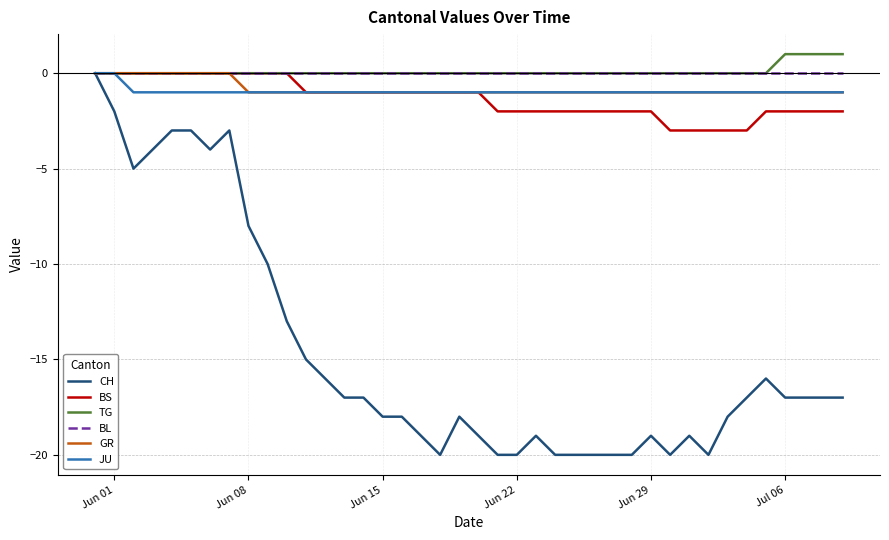

What is the smallest value displayed?

-20